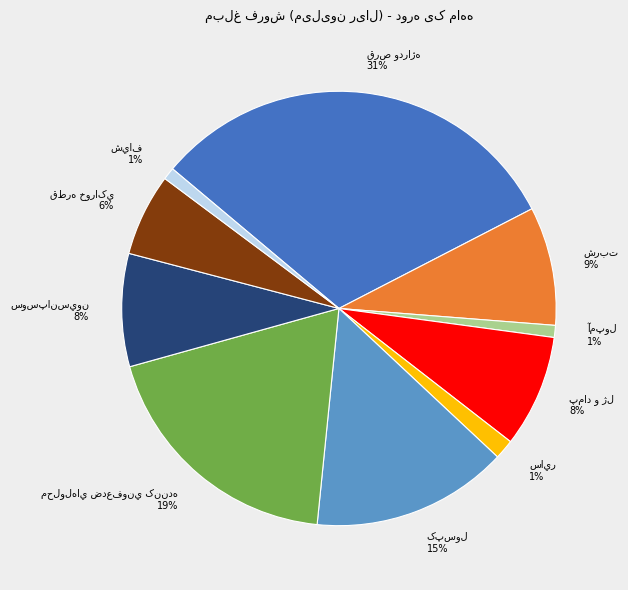

Is there any slice that represents more than half of the pie?

No